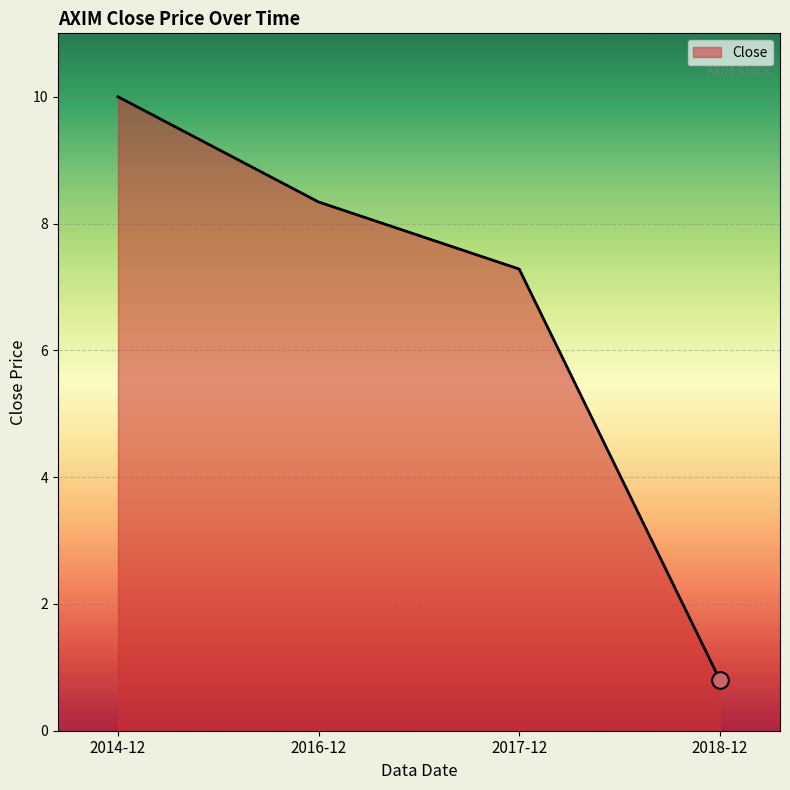

What is the smallest value displayed?

0.8